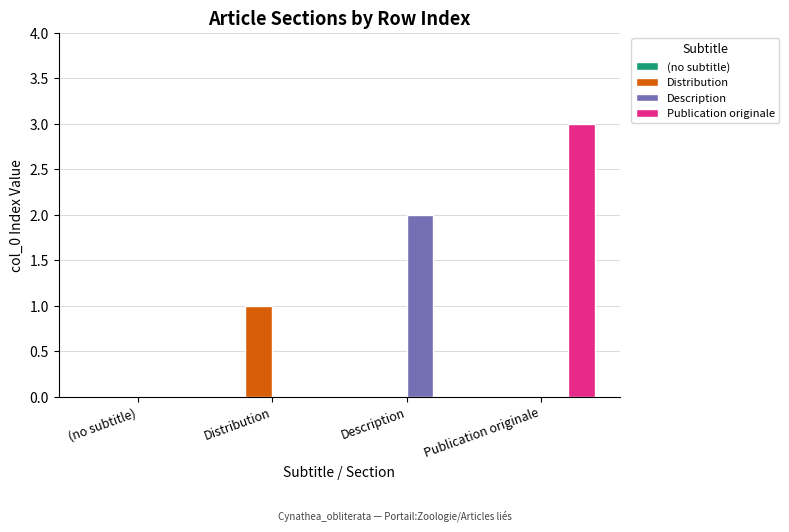

The value of Description at Distribution is -1. True or false?

False